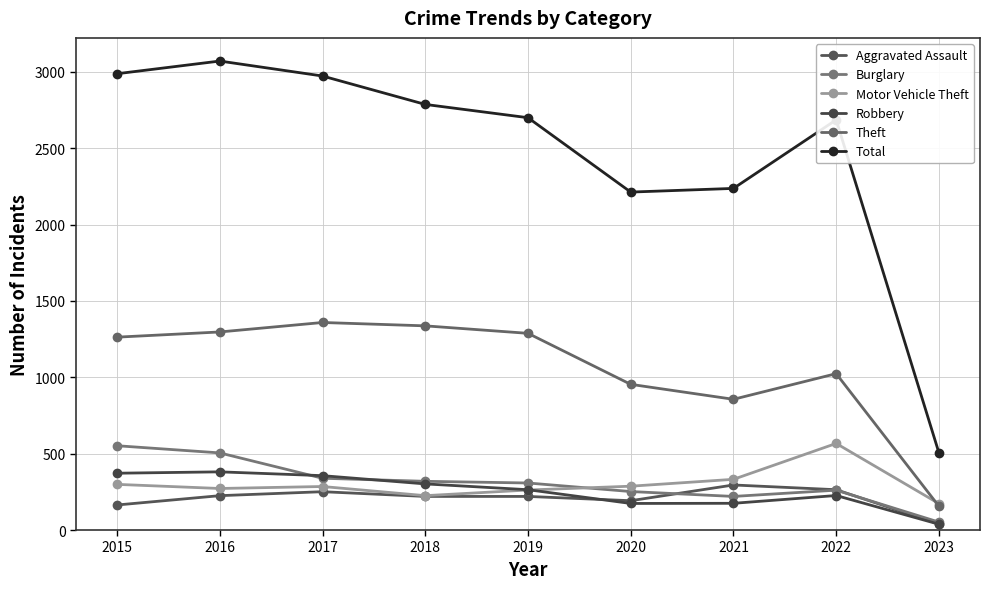

Where is the first local minimum for Motor Vehicle Theft?

2016